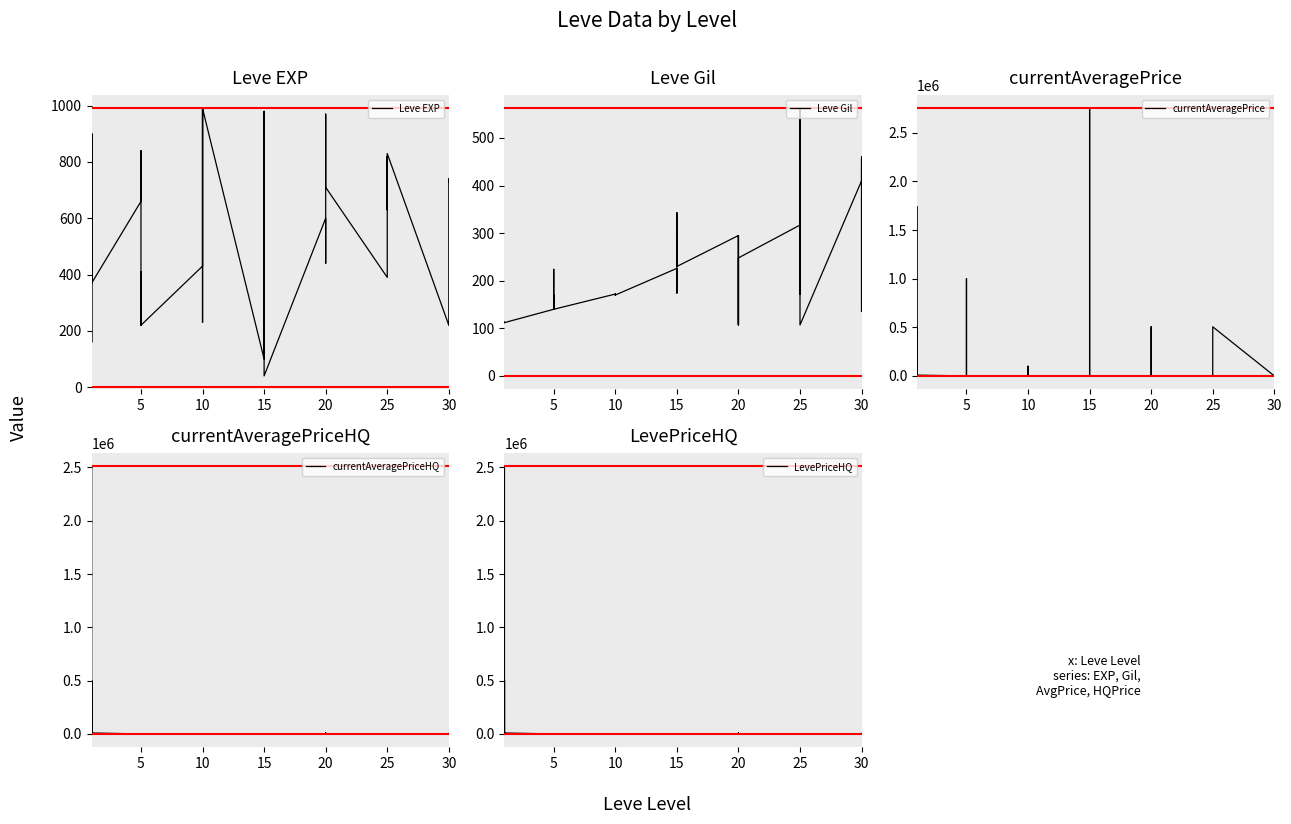

The currentAveragePriceHQ series shows 1549824.5 at 0. True or false?

False